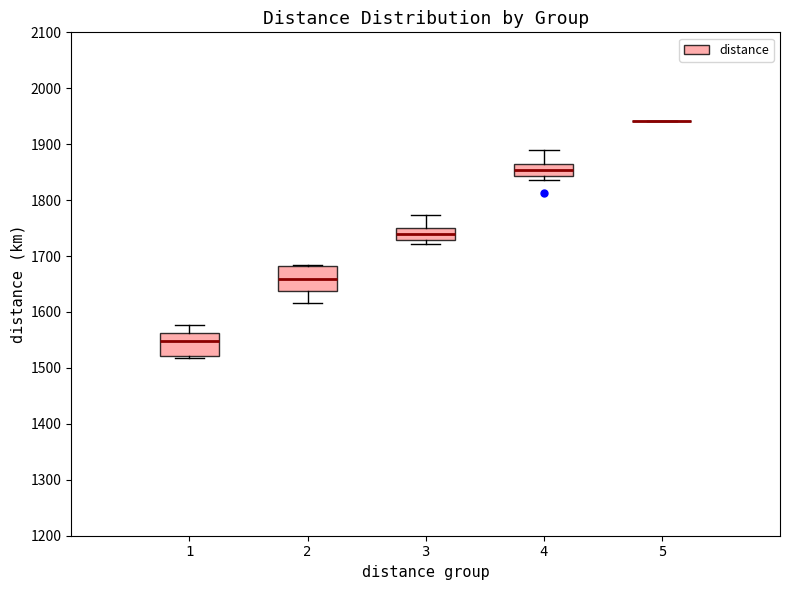

Where is the lower edge of the box at x = 1 on the y-axis? The values are not printed on the chart, so give them approximately, as read against the axis.

1520